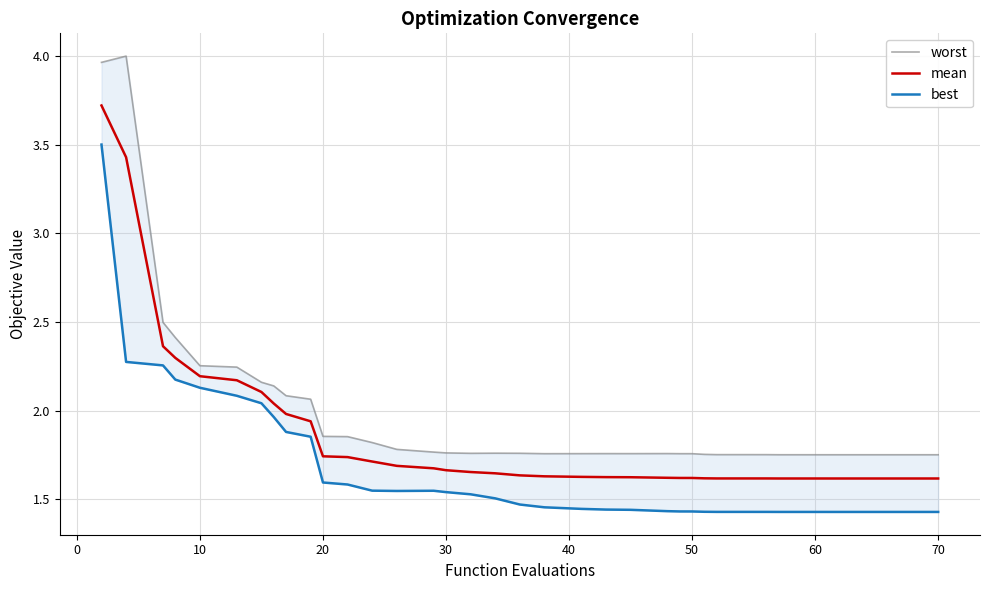

True or false: worst and best intersect in this chart.

False